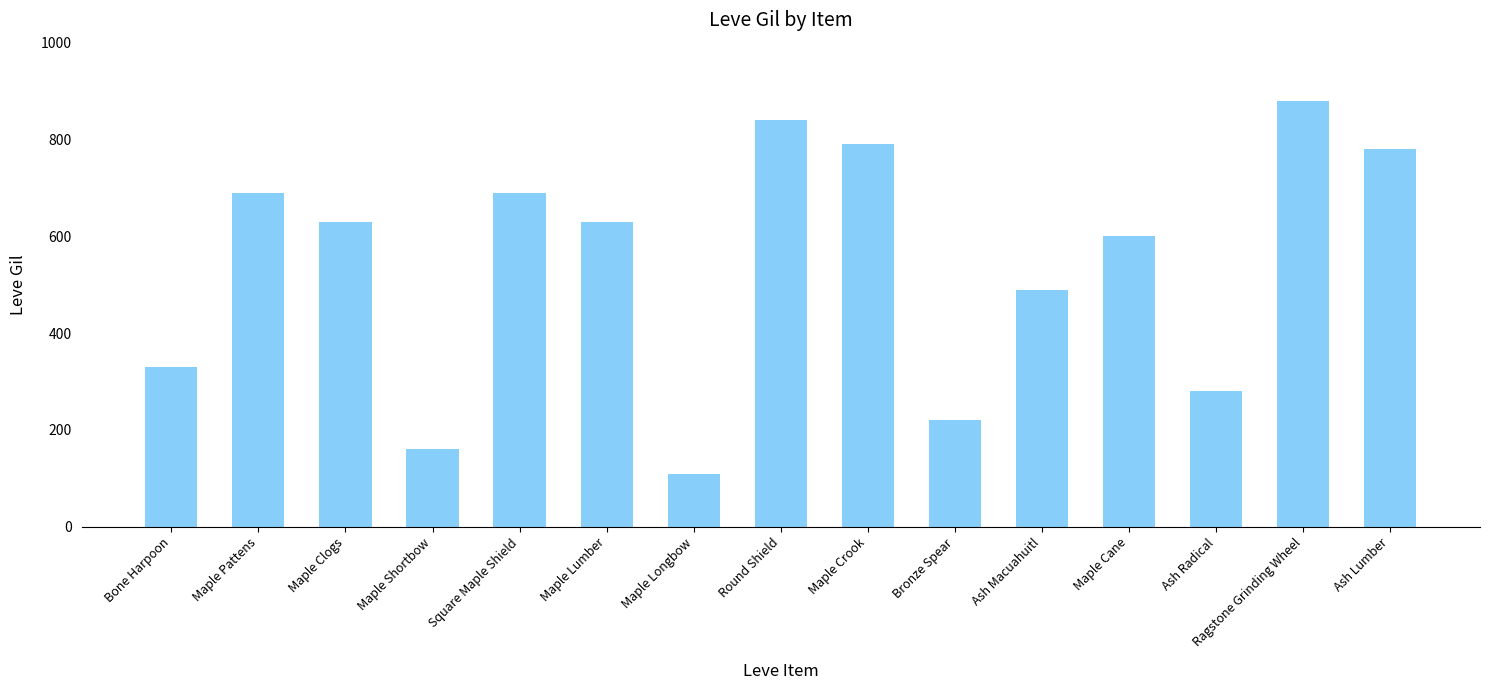

Does the chart contain any negative values?

No